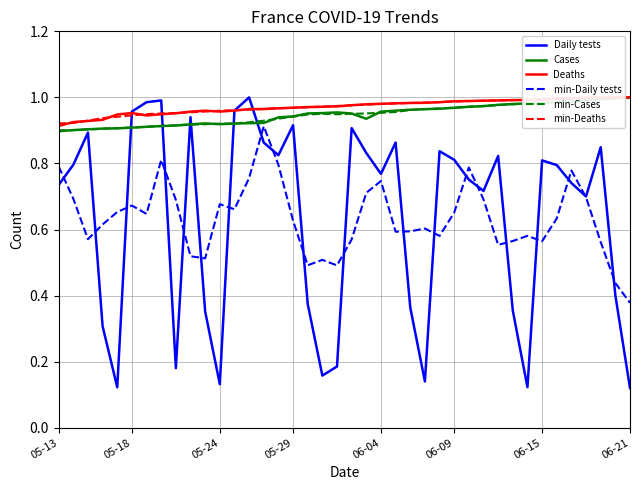

In Cases, how many points are higher than both neighbors (excluding endpoints)?

2